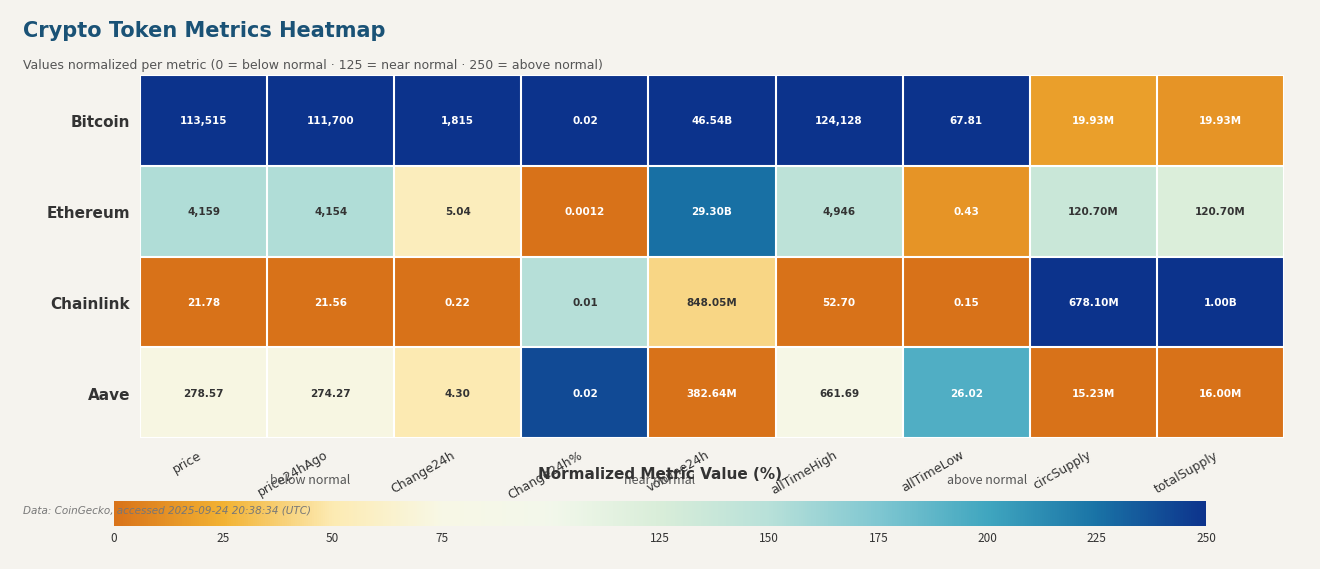

What is the total value across all series at allTimeHigh?

477.1